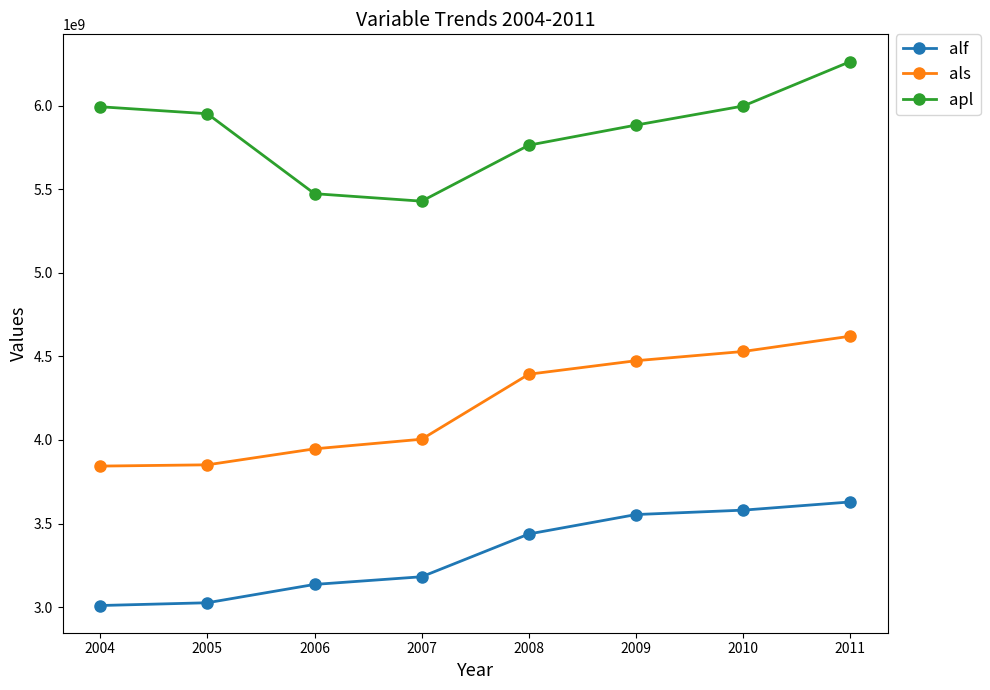

List the series in order of their overall mean, highest first.

apl, als, alf